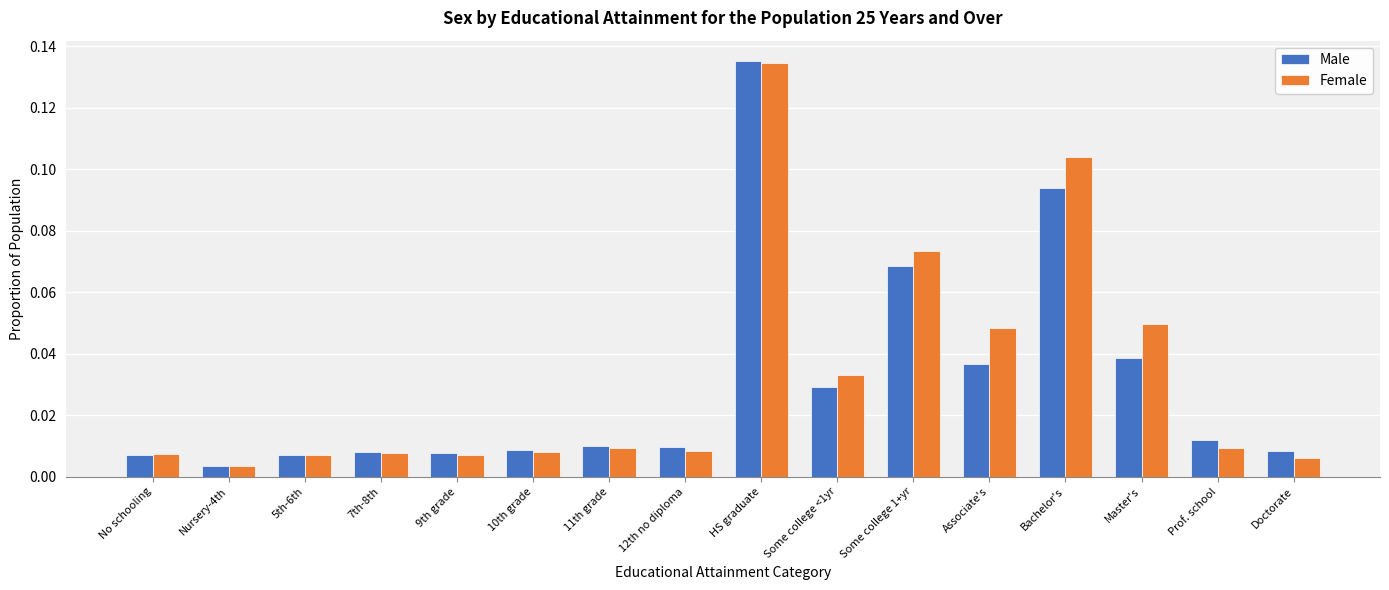

Which category has the lowest value in the Male series?

Nursery-4th